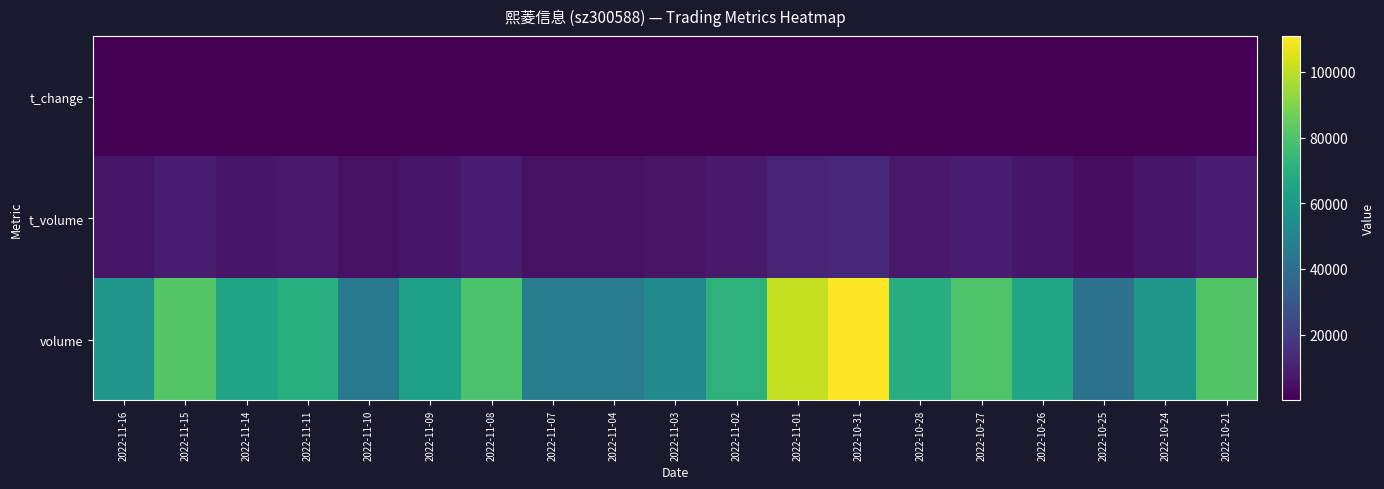

At how many categories does at least one series exceed 103626?

1